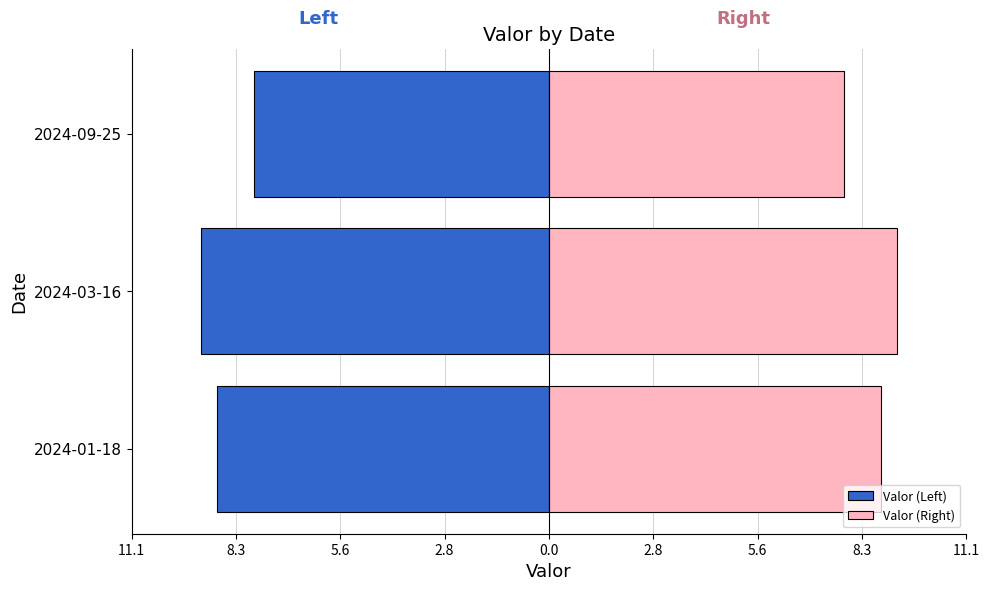

Which series has the largest range (max minus min)?

Valor (Left)